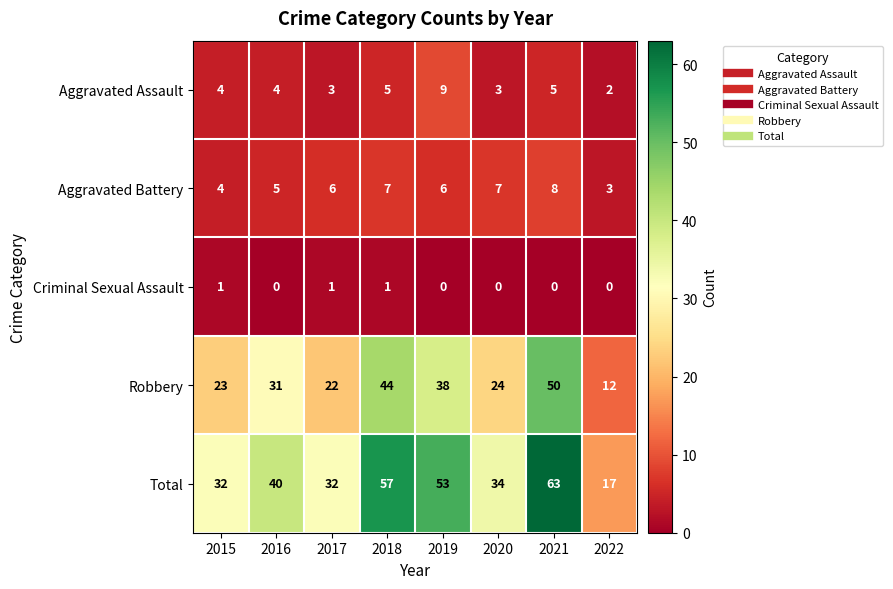

At how many categories does at least one series exceed 39?

4